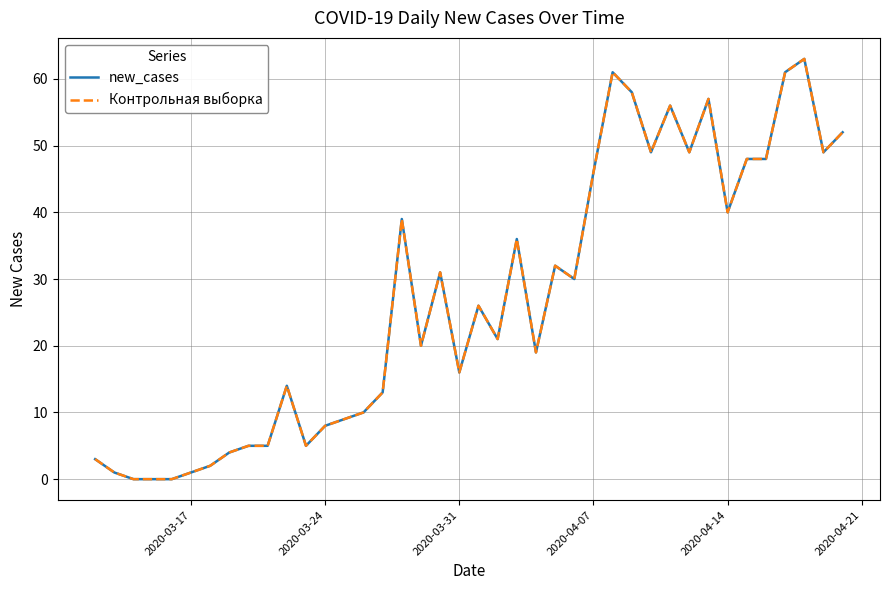

Is this an area chart (filled region under the line)?

No